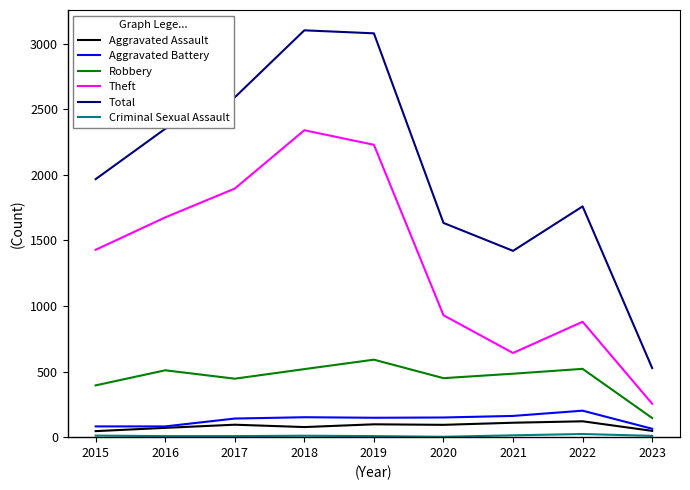

True or false: Total and Aggravated Battery cross at least once.

False